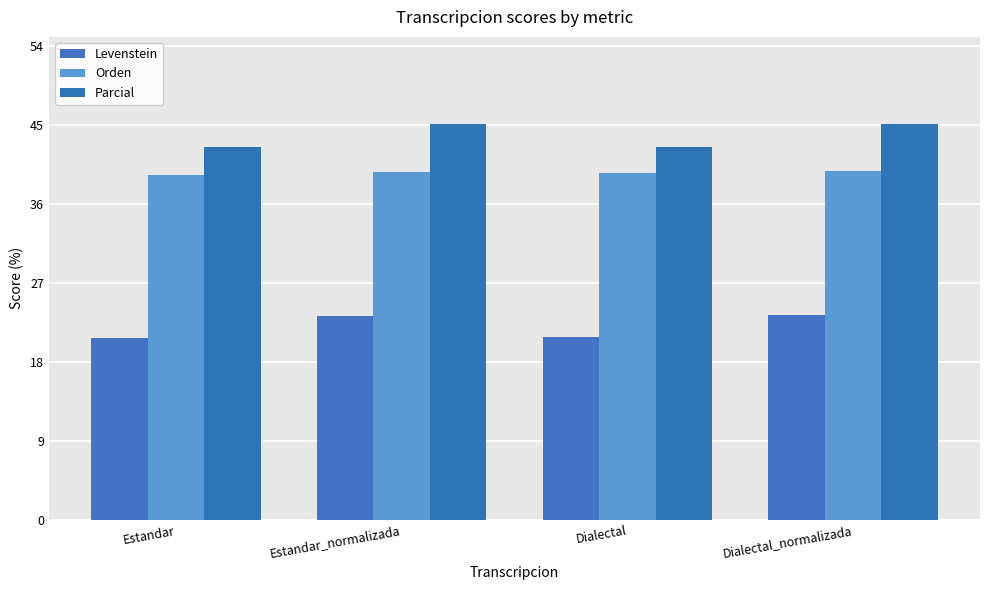

What is the spread (max minus min) of values at Estandar?

21.7